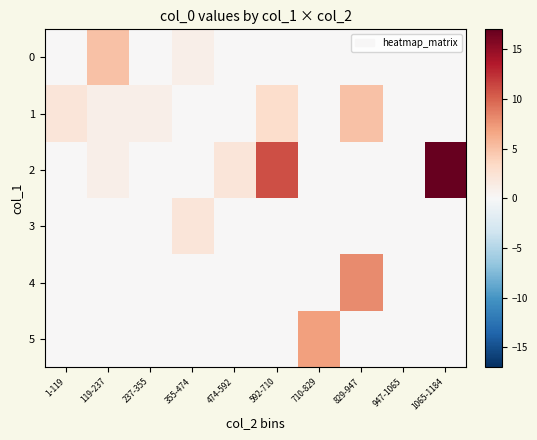

Reading left to right, what are all the values shown in this chart?

0: 1-119=0	119-237=5	237-355=0	355-474=1	474-592=0	592-710=0	710-829=0	829-947=0	947-1065=0	1065-1184=0
1: 1-119=2	119-237=1	237-355=1	355-474=0	474-592=0	592-710=3	710-829=0	829-947=5	947-1065=0	1065-1184=0
2: 1-119=0	119-237=1	237-355=0	355-474=0	474-592=2	592-710=11	710-829=0	829-947=0	947-1065=0	1065-1184=17
3: 1-119=0	119-237=0	237-355=0	355-474=2	474-592=0	592-710=0	710-829=0	829-947=0	947-1065=0	1065-1184=0
4: 1-119=0	119-237=0	237-355=0	355-474=0	474-592=0	592-710=0	710-829=0	829-947=8	947-1065=0	1065-1184=0
5: 1-119=0	119-237=0	237-355=0	355-474=0	474-592=0	592-710=0	710-829=7	829-947=0	947-1065=0	1065-1184=0